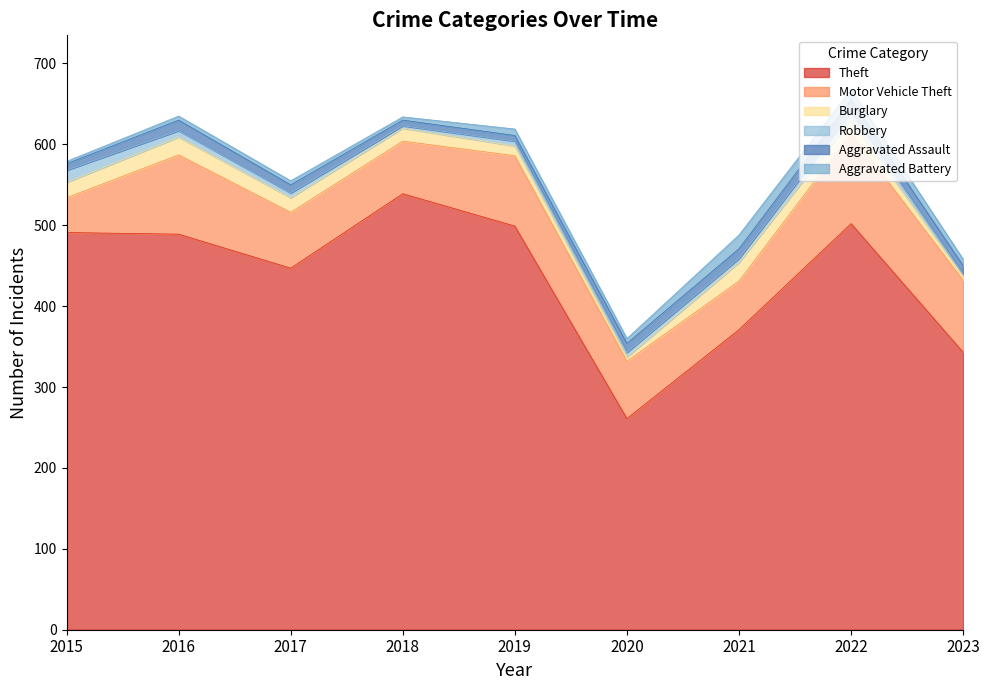

Reading left to right, list all the values displayed in this chart.

Theft: 491	489	447	539	499	261	371	502	343
Motor Vehicle Theft: 43	98	69	65	87	71	60	112	89
Burglary: 19	22	18	16	12	5	23	16	5
Robbery: 15	8	6	3	6	6	5	10	3
Aggravated Assault: 8	13	10	7	7	11	12	15	10
Aggravated Battery: 3	5	5	4	8	6	17	13	8